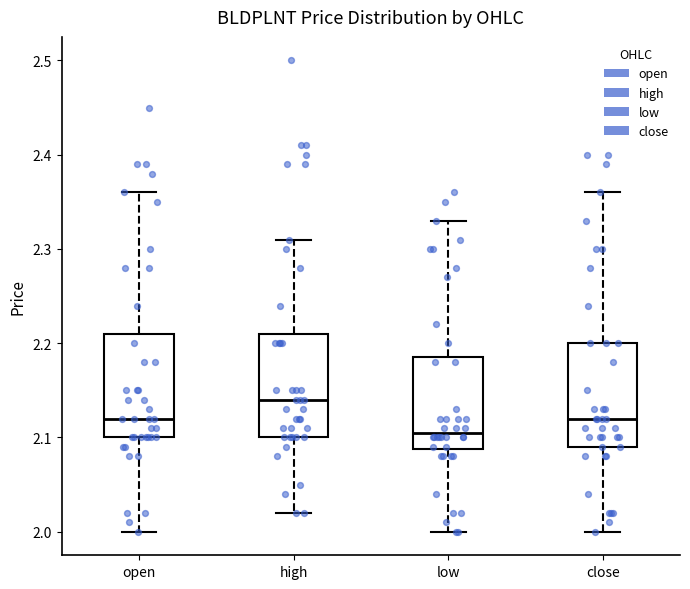

Reading left to right, transcribe this box plot: for each box, give where its median line is, the range the box spans, and where its two whiskers end, as read against the y-axis. The values are not printed on the chart, so give them approximately, as read against the axis.

open: median 2.12, box 2.10 to 2.21, whiskers 2.00 to 2.36
high: median 2.14, box 2.10 to 2.21, whiskers 2.02 to 2.31
low: median 2.11, box 2.09 to 2.19, whiskers 2.00 to 2.33
close: median 2.12, box 2.09 to 2.20, whiskers 2.00 to 2.36